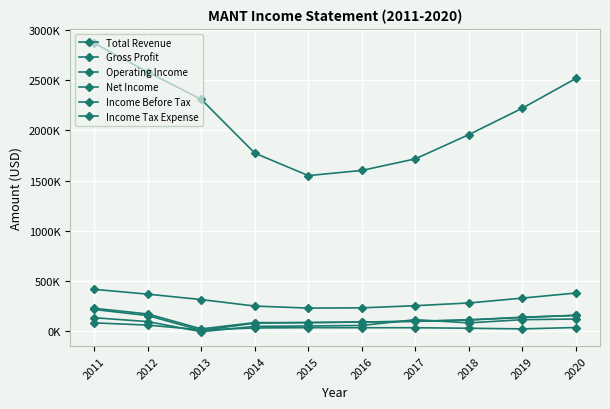

Is this an area chart (filled region under the line)?

No